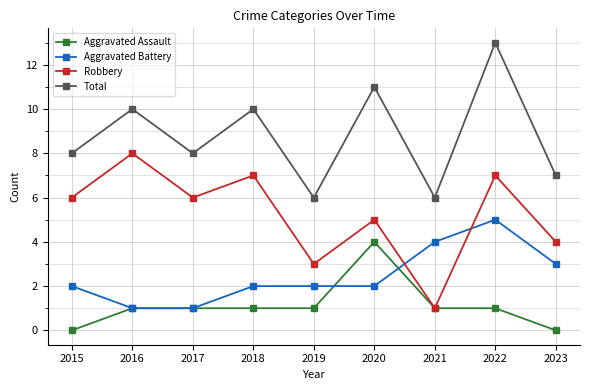

Is the value of Total at 2018 greater than the value of Aggravated Battery at 2018?

Yes